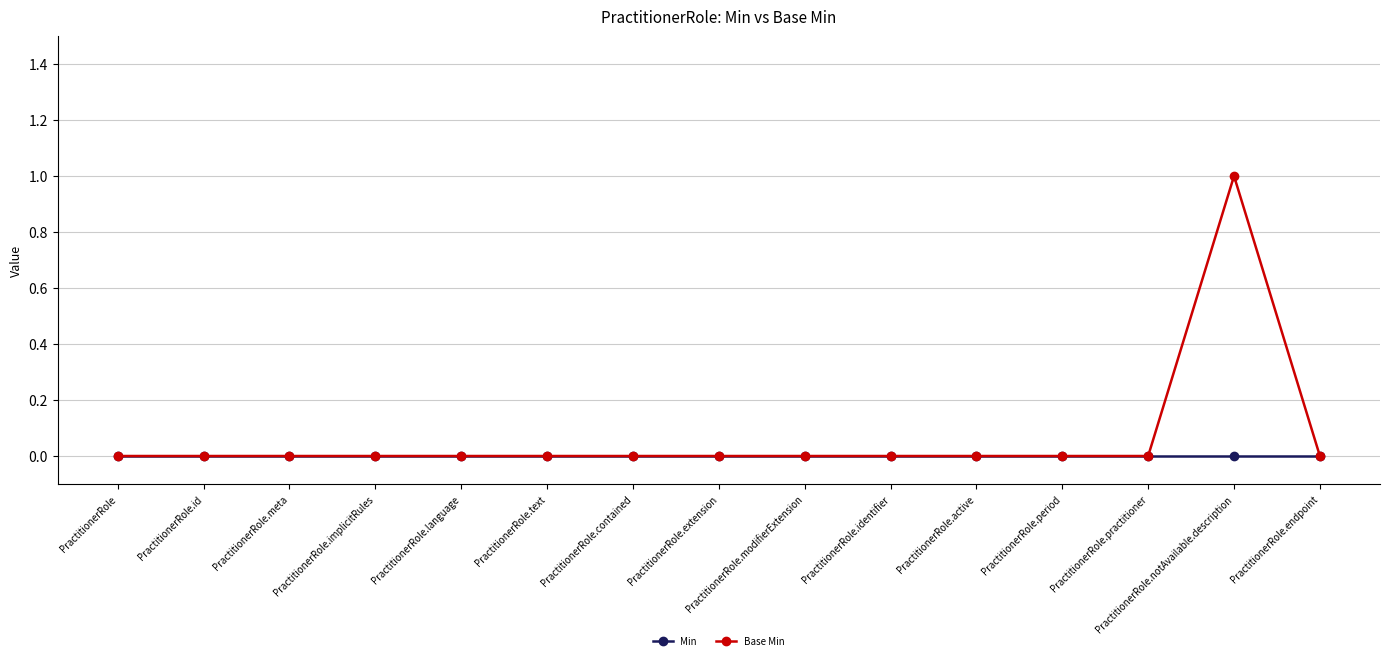

Which series has the widest spread of values?

Base Min